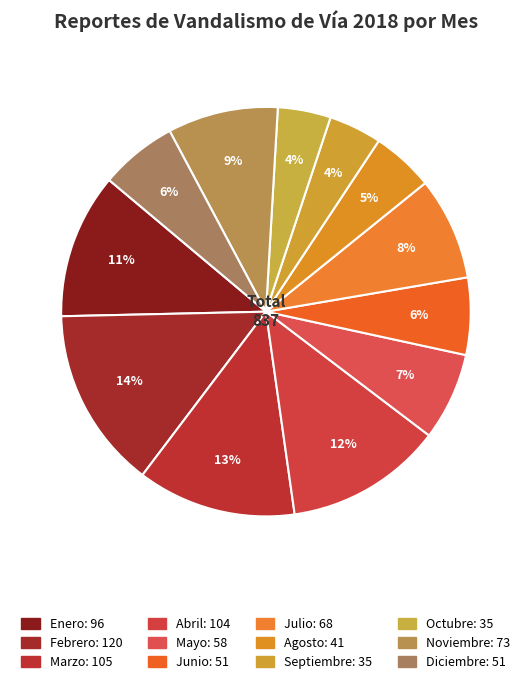

Count the number of slices in the pie.

12